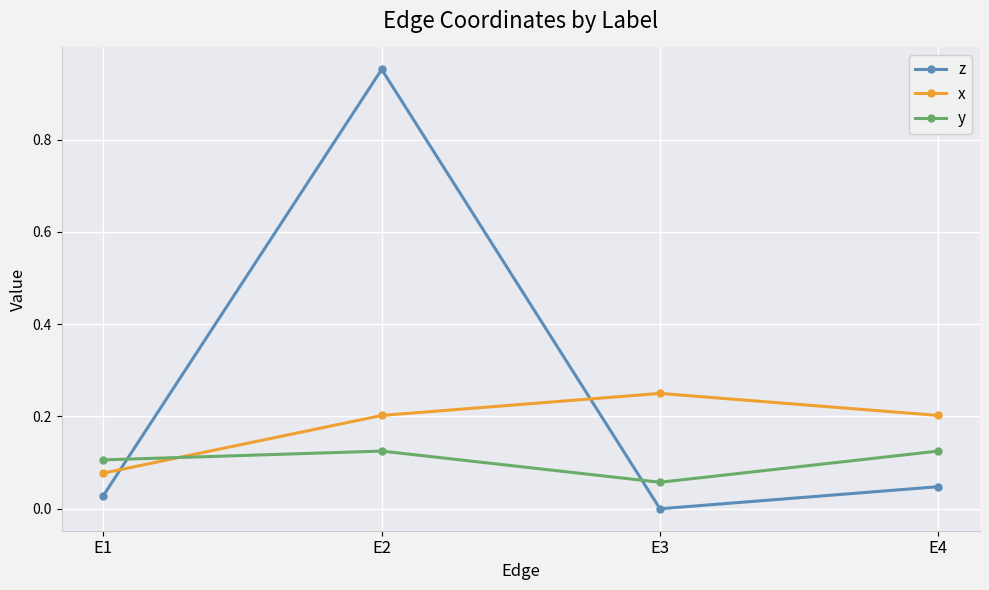

Which category has the lowest value in the z series?

E3